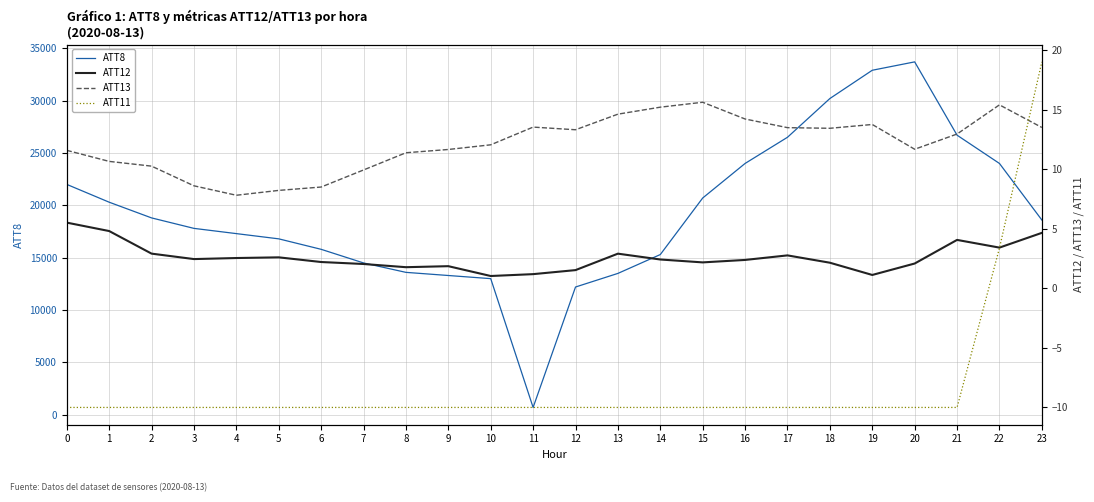

Which series has the widest spread of values?

ATT8